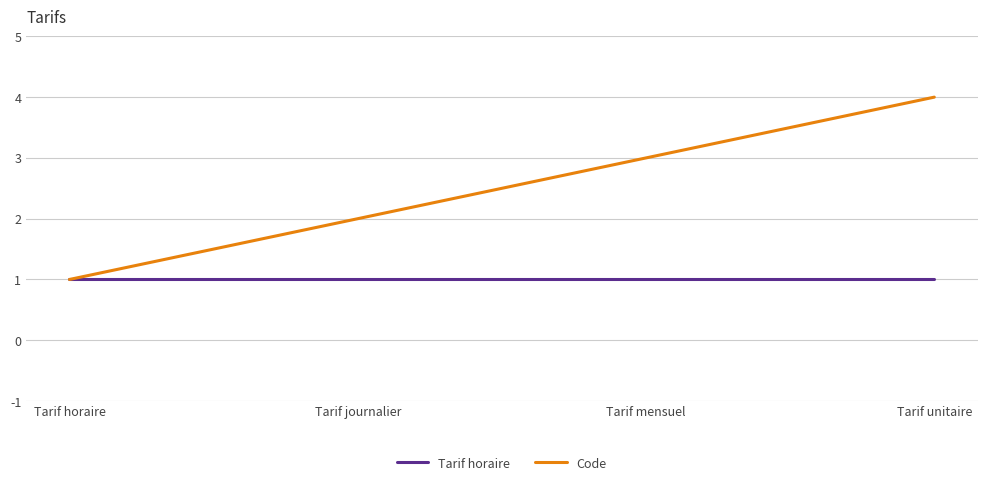

The value of Tarif horaire at Tarif journalier is 1. True or false?

True